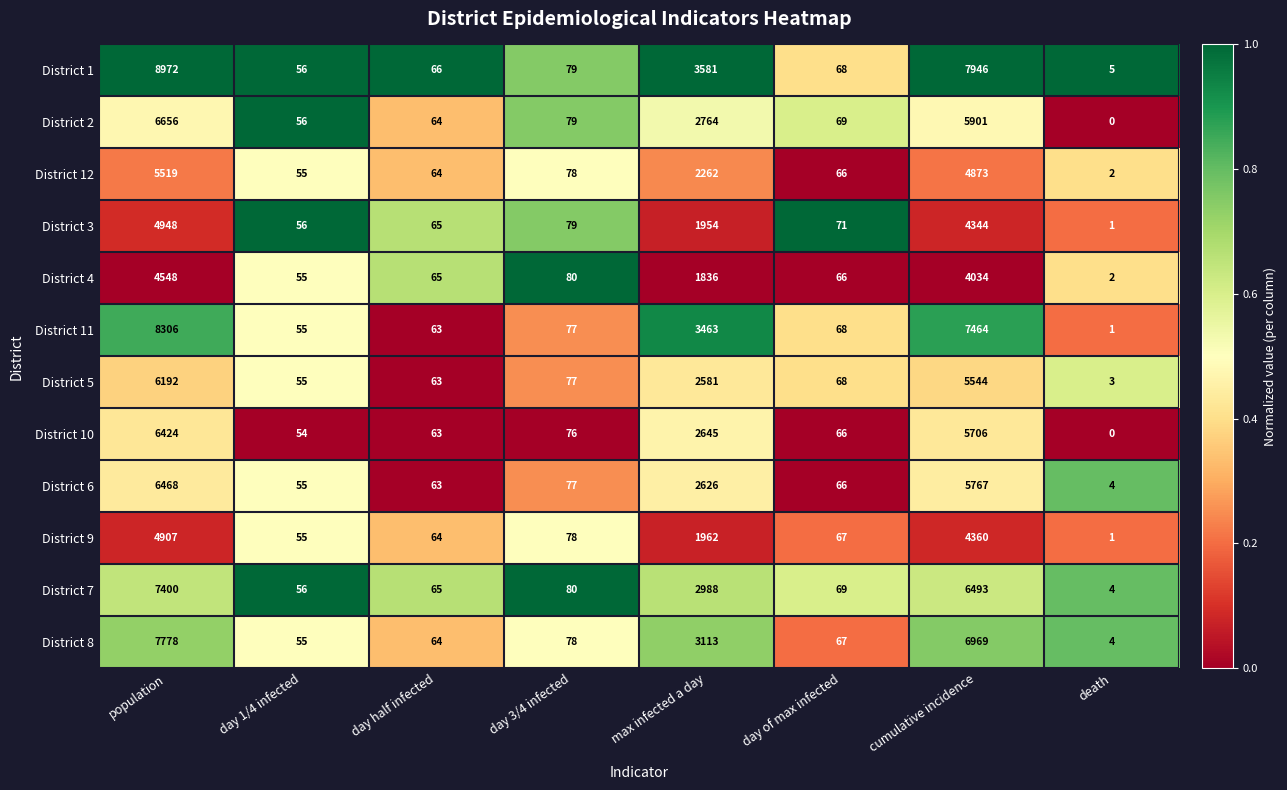

What is the total value across all series at max infected a day?

31775